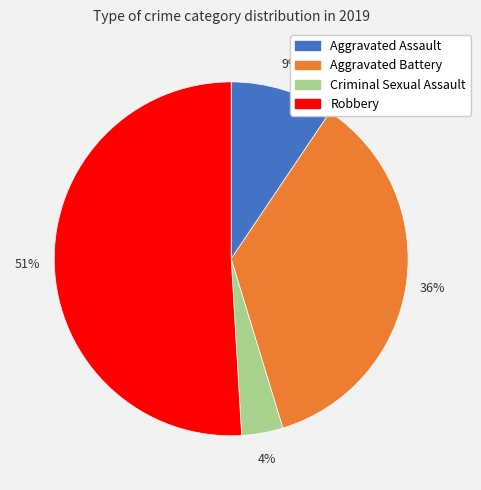

Which category has the smallest portion of the pie?

Criminal Sexual Assault